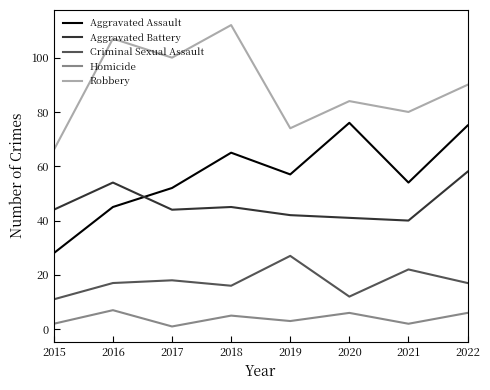

What is the sum of the Aggravated Assault values at 2017 and 2020?

128